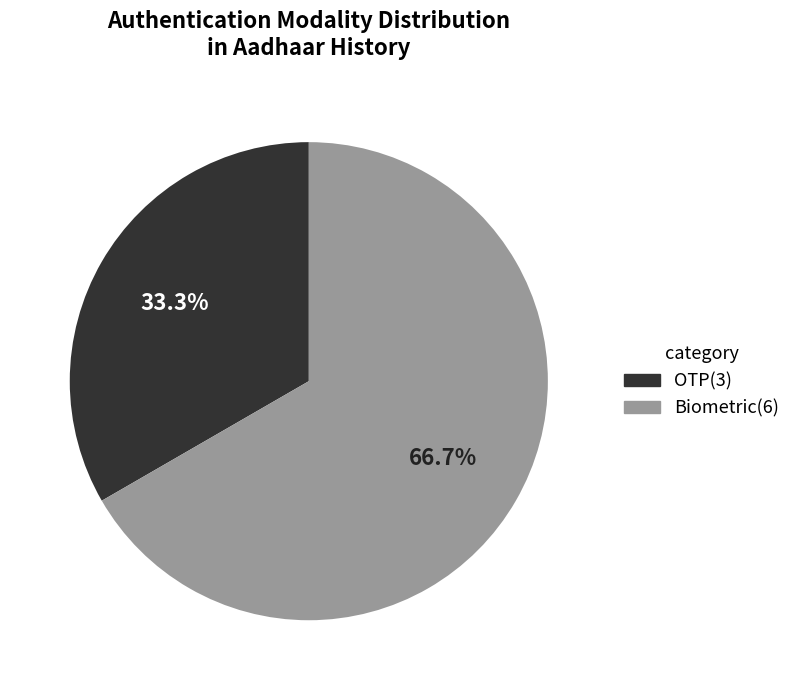

To the nearest percent, what portion does OTP represent?

33%